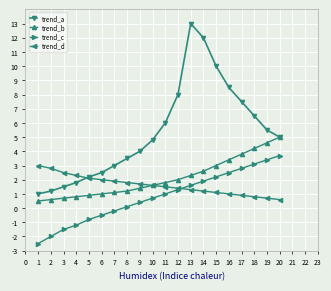

What is the total value across all series at 16?

15.4